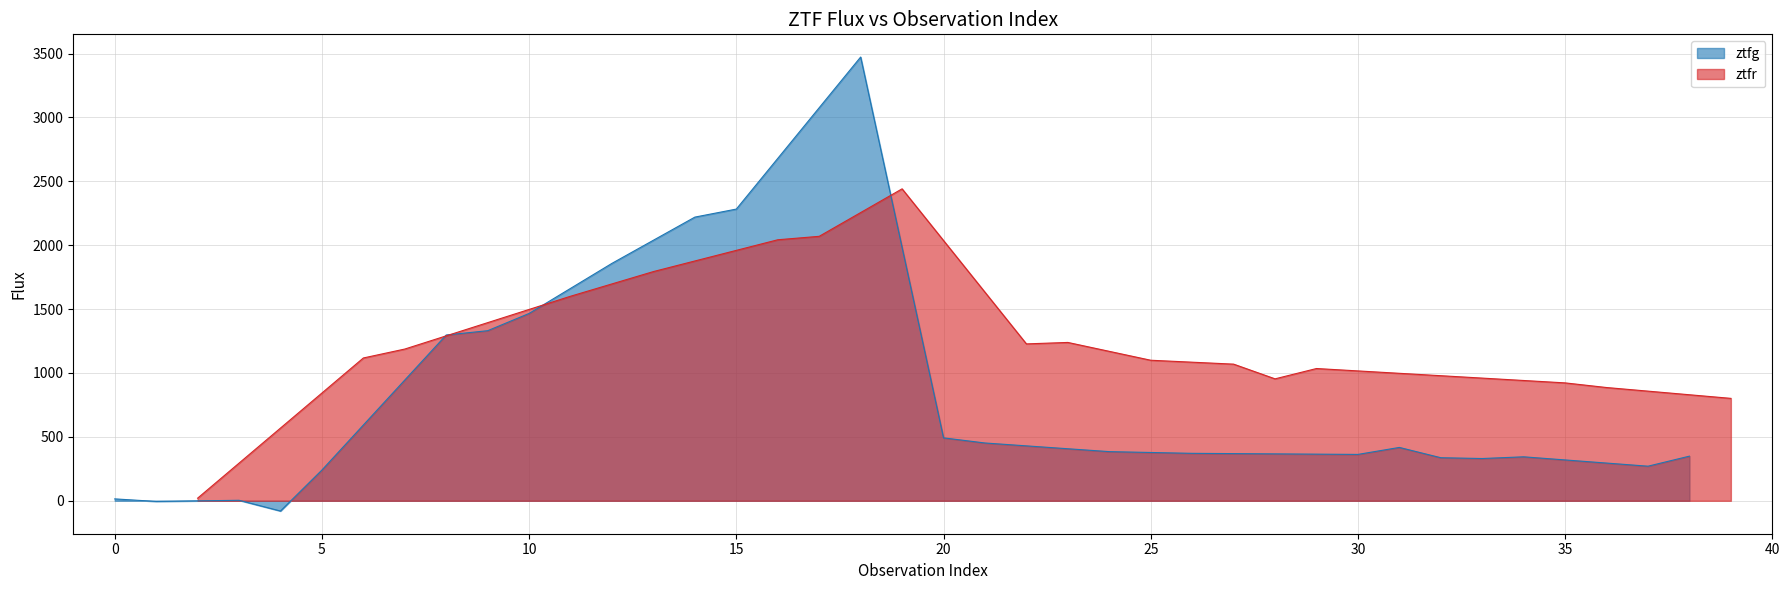

How many values in the ztfg series exceed 371?

12